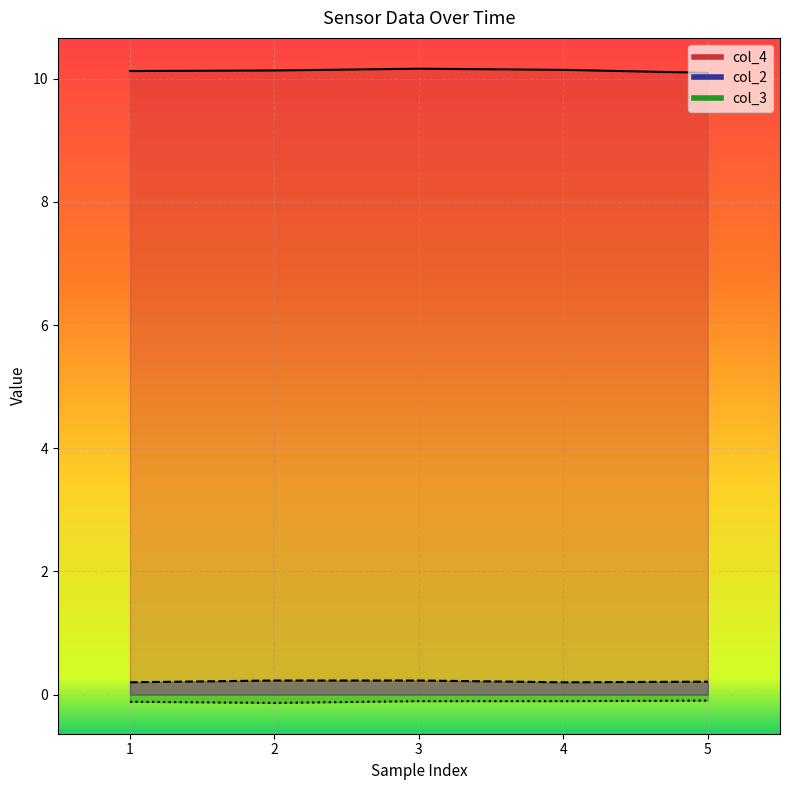

At which label is col_2 closest to 0?

1